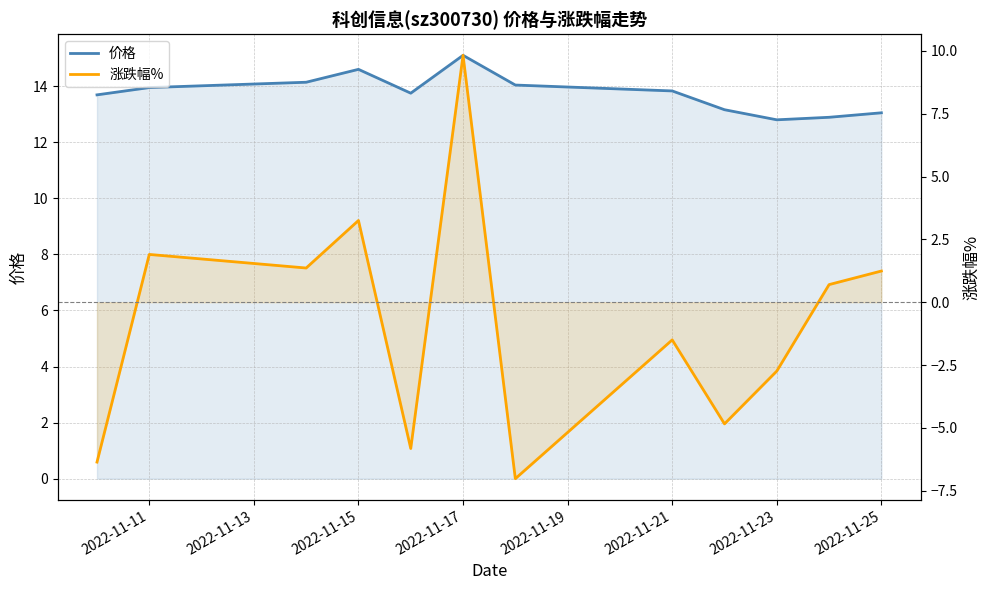

How many values in the 涨跌幅% series are below 0?

6